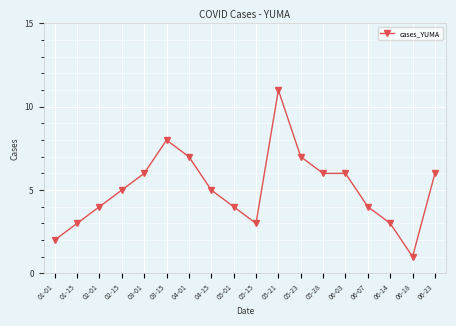

Which category has the lowest value across all series?

06-18